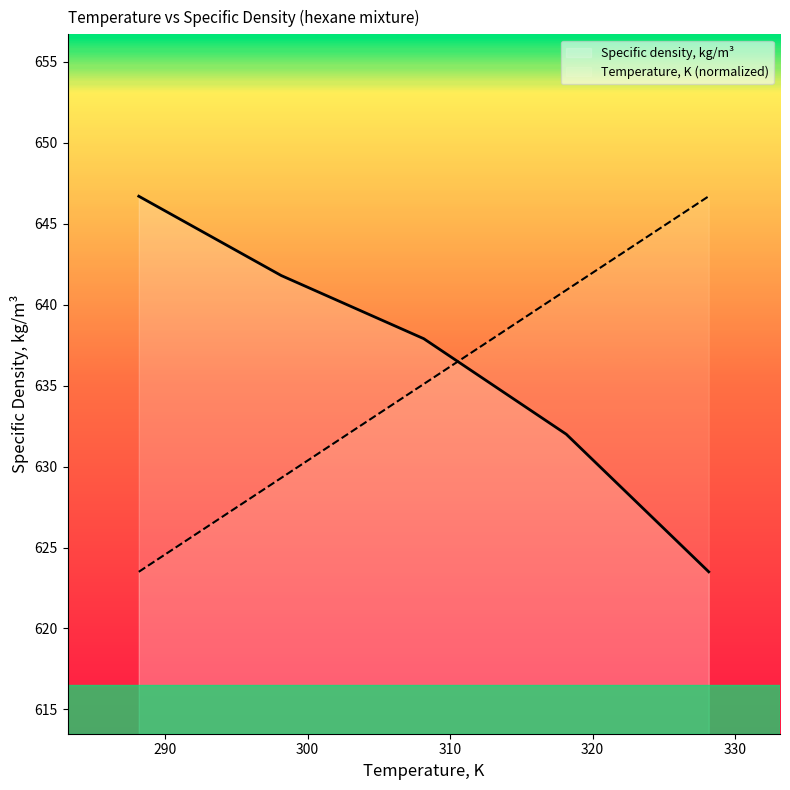

What position from the right is 328.15?

1